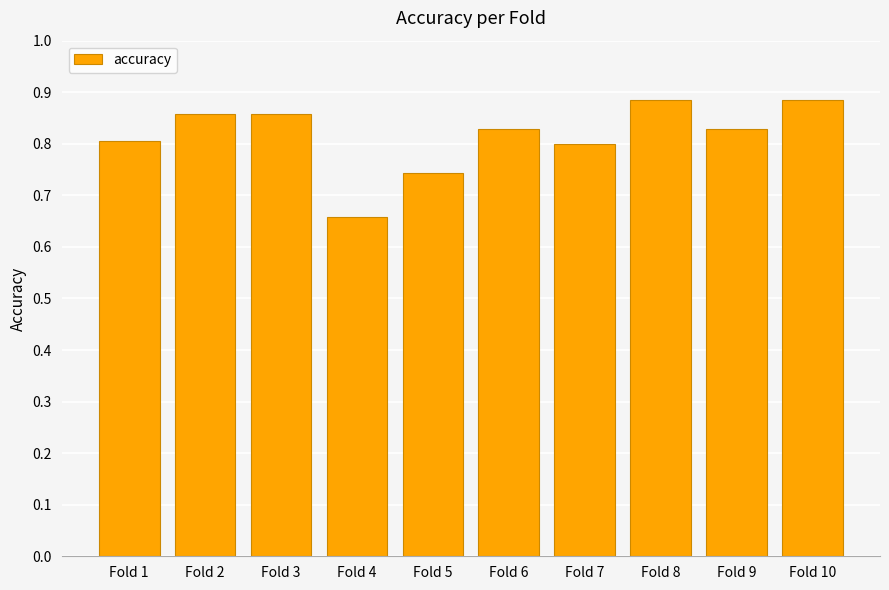

What is the sum of the values at Fold 6 and Fold 1?

1.6